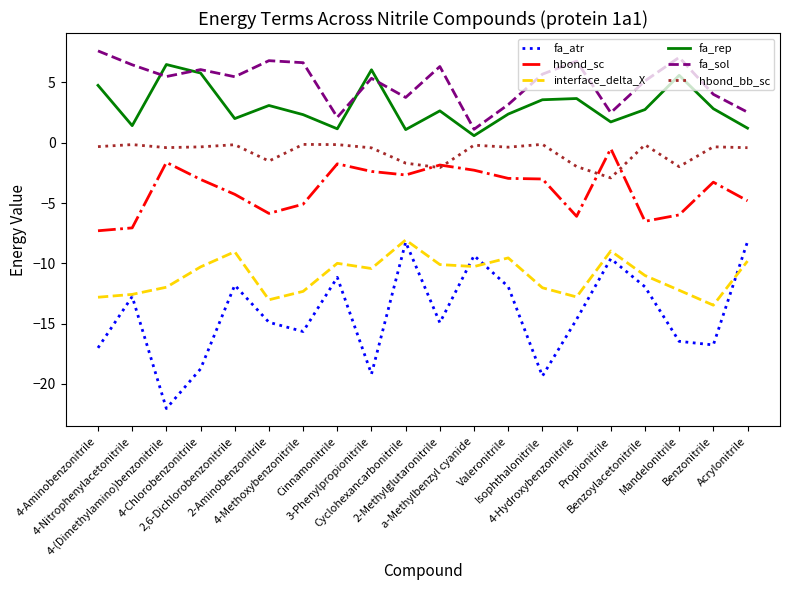

Which series has the largest total across all categories?

fa_sol